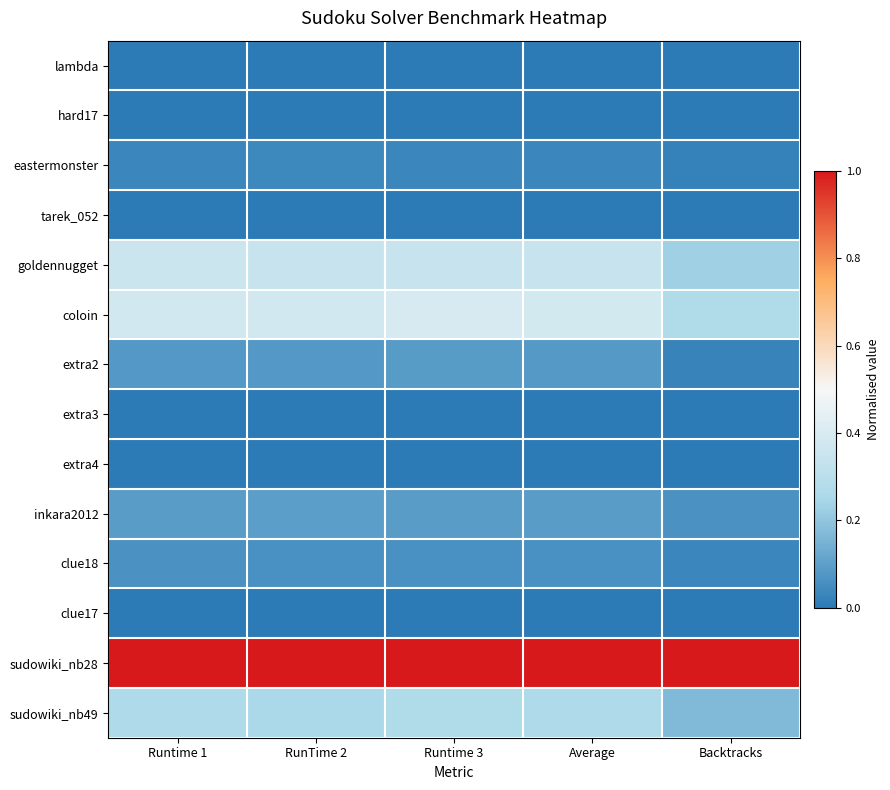

How many series are shown in this chart?

14